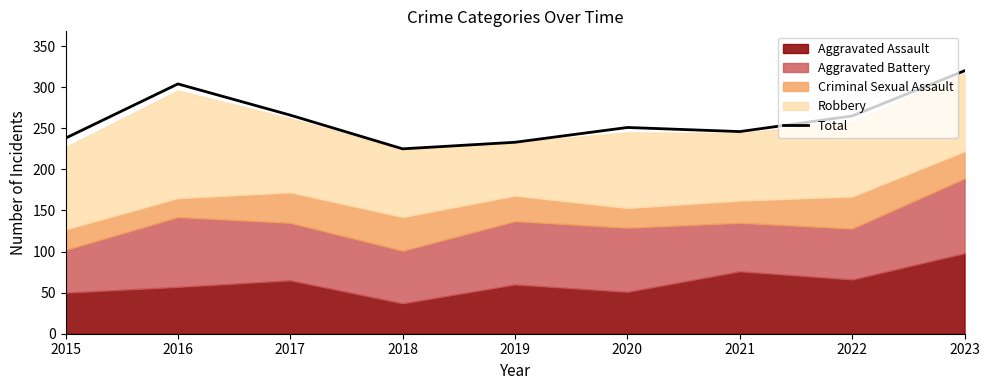

Reading left to right, what are all the values shown in this chart?

238	304	266	225	233	251	246	265	320